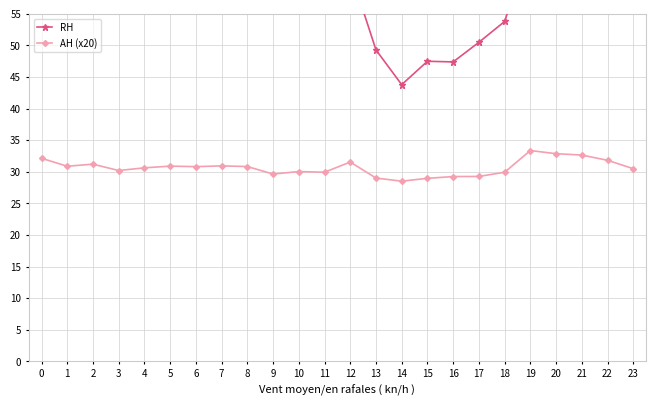

At which category is the sum across all series the highest?

4